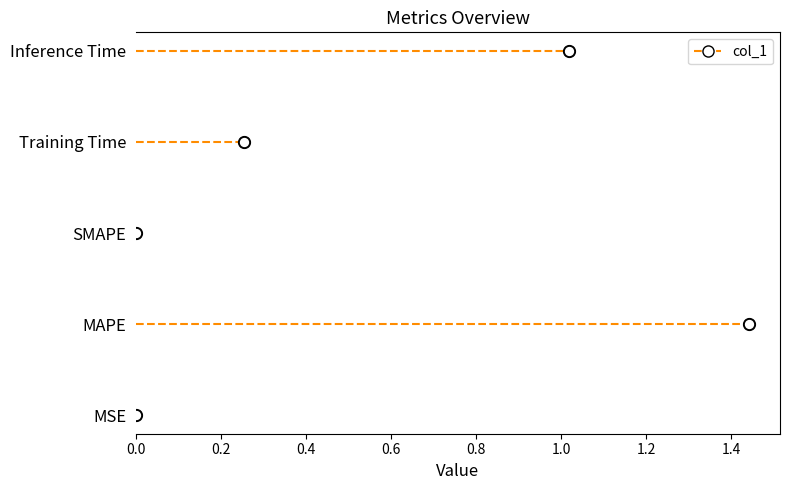

What is the change in value from MAPE to Training Time?

-1.2